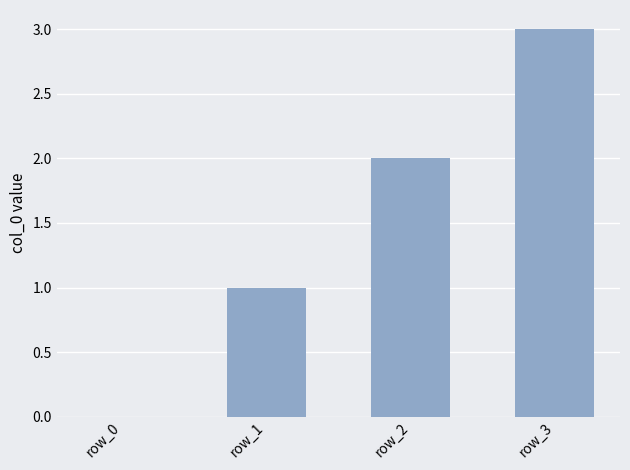

What is the greatest value displayed?

3